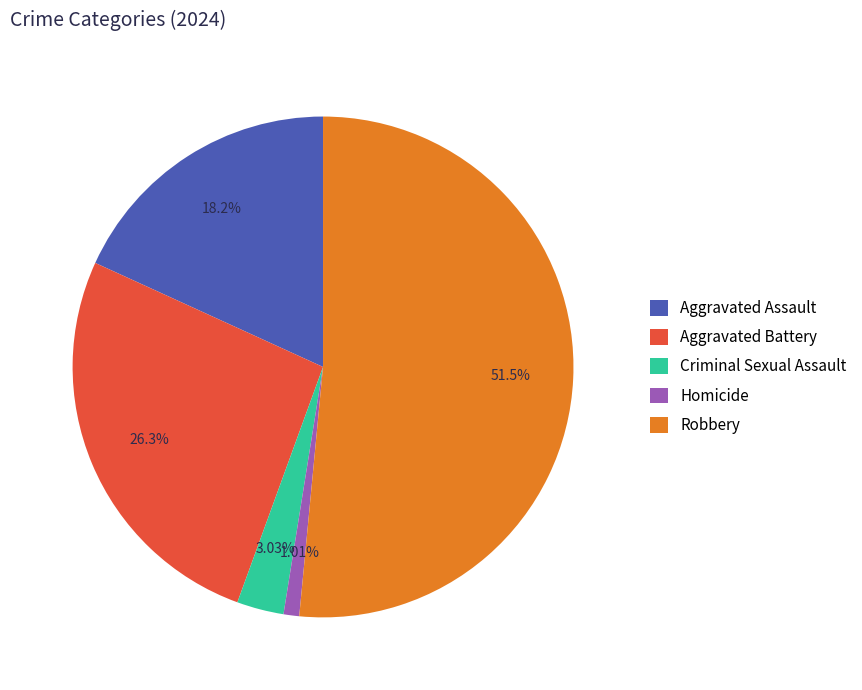

To the nearest percent, what is the average slice percentage?

20%